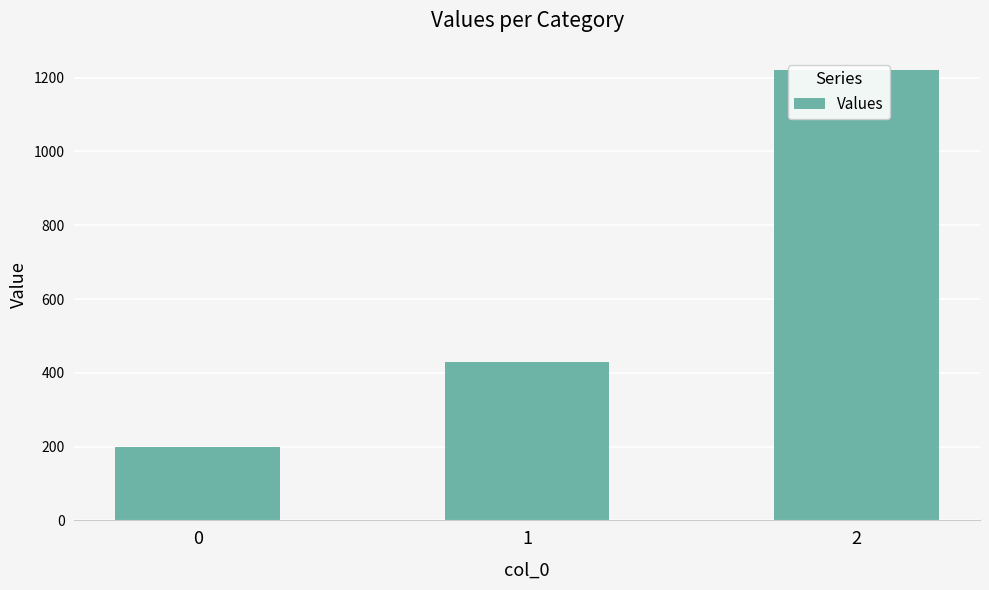

Which has a higher value, 0 or 2?

2